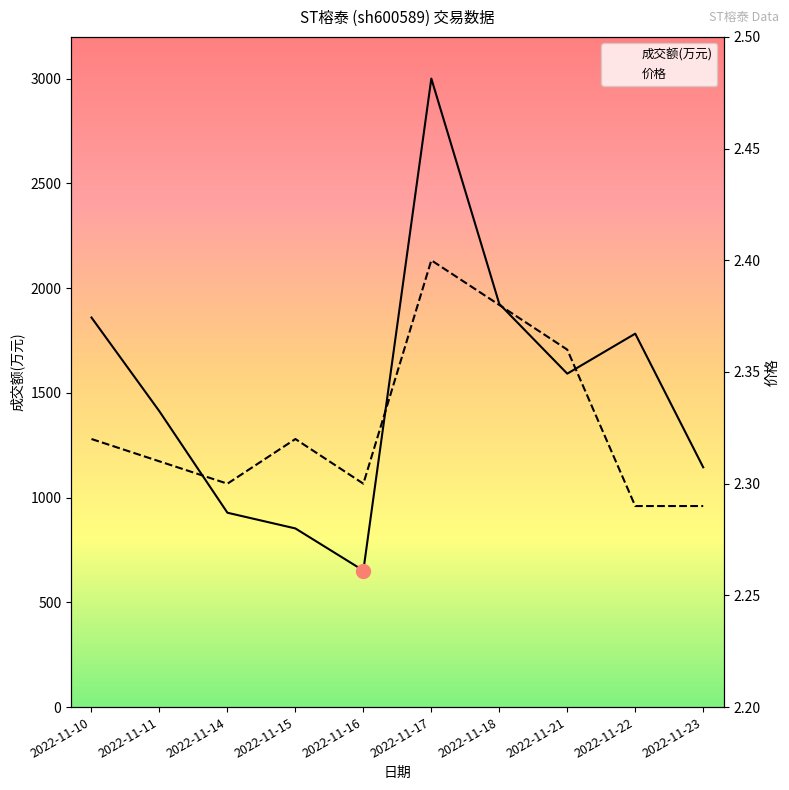

True or false: 价格 and 成交额(万元) intersect in this chart.

False